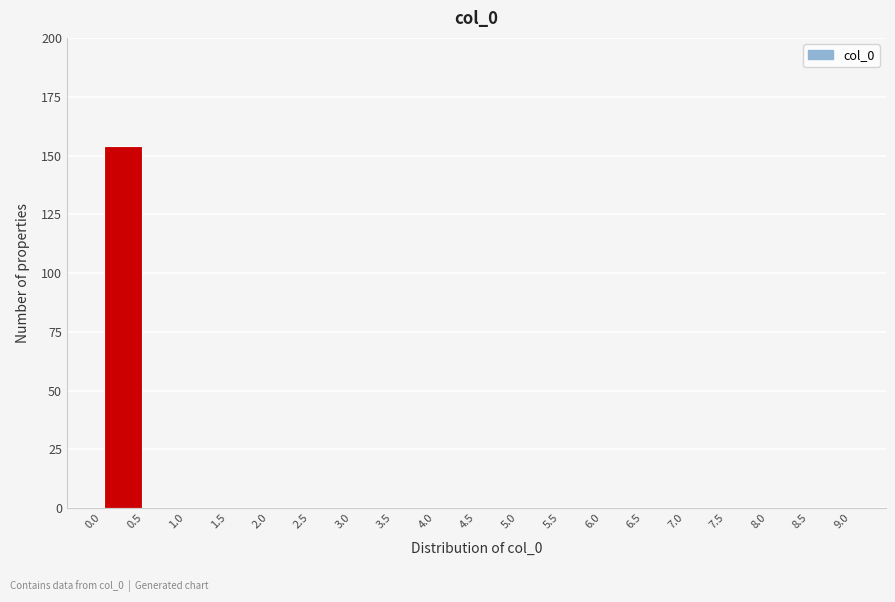

Reading left to right, transcribe this chart: for each bar, give the range it covers on the x-axis and its height. The values are not printed on the chart, so give them approximately, as read against the axis.

0.0 to 0.5: 155
0.5 to 1.0: 0
1.0 to 1.5: 0
1.5 to 2.0: 0
2.0 to 2.5: 0
2.5 to 3.0: 0
3.0 to 3.5: 0
3.5 to 4.0: 0
4.0 to 4.5: 0
4.5 to 5.0: 0
5.0 to 5.5: 0
5.5 to 6.0: 0
6.0 to 6.5: 0
6.5 to 7.0: 0
7.0 to 7.5: 0
7.5 to 8.0: 0
8.0 to 8.5: 0
8.5 to 9.0: 0